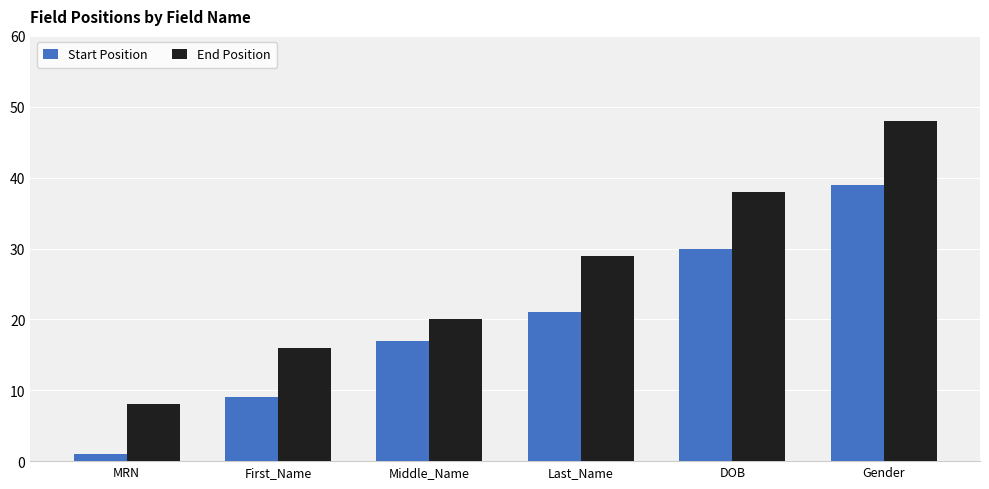

What is the highest value of the Start Position series?

39